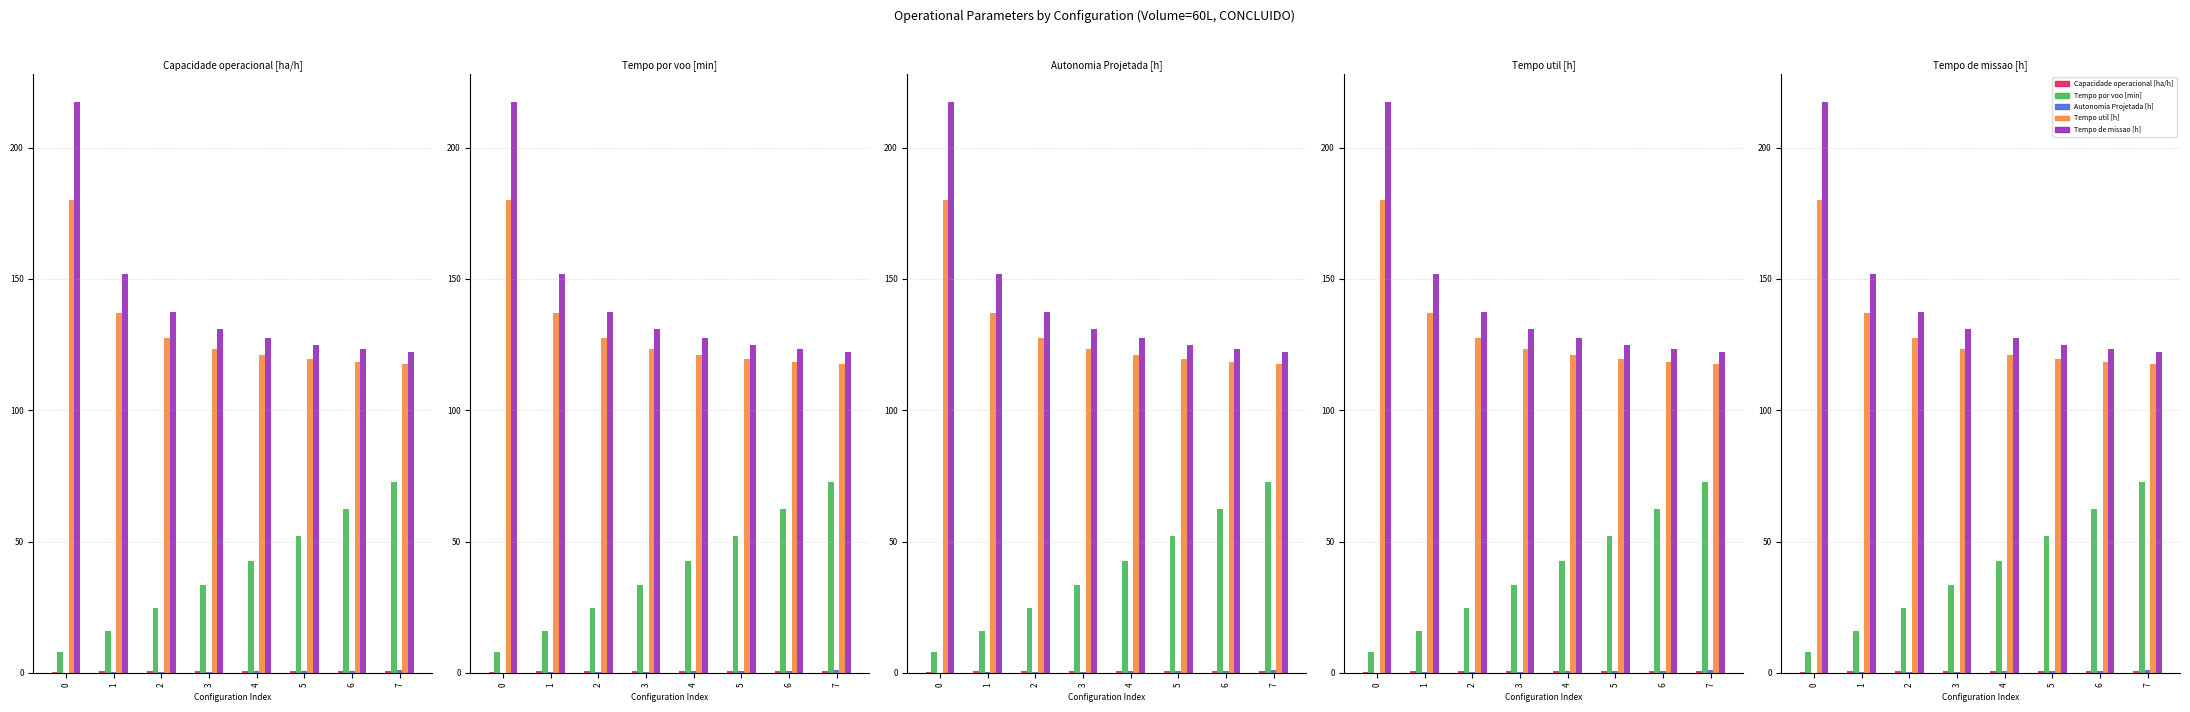

Does the chart contain any negative values?

No